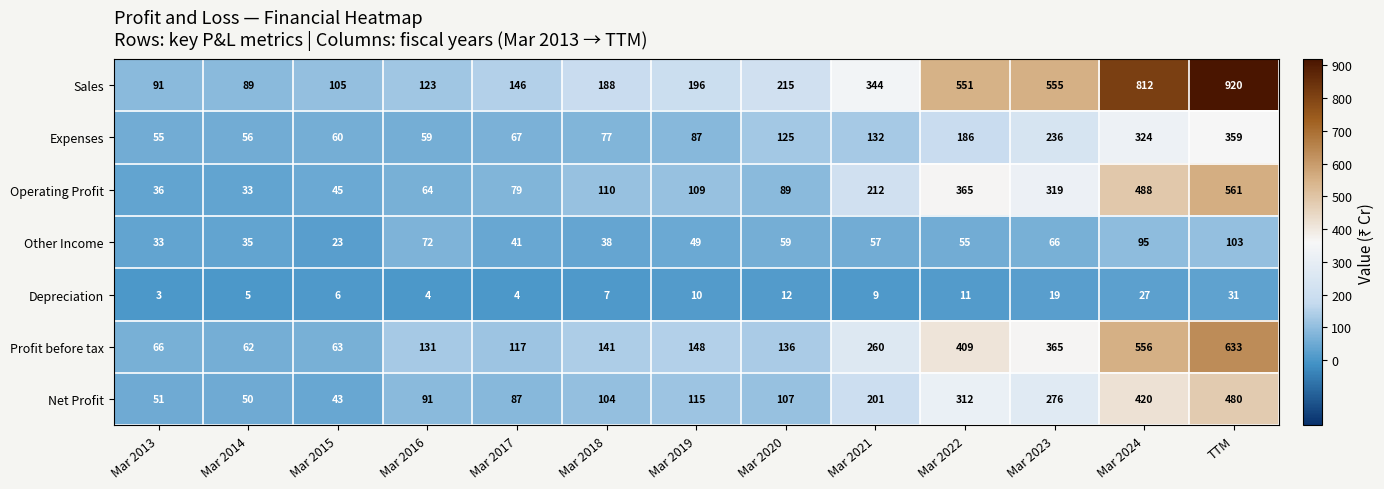

True or false: Sales has a value of 290 at Mar 2018.

False